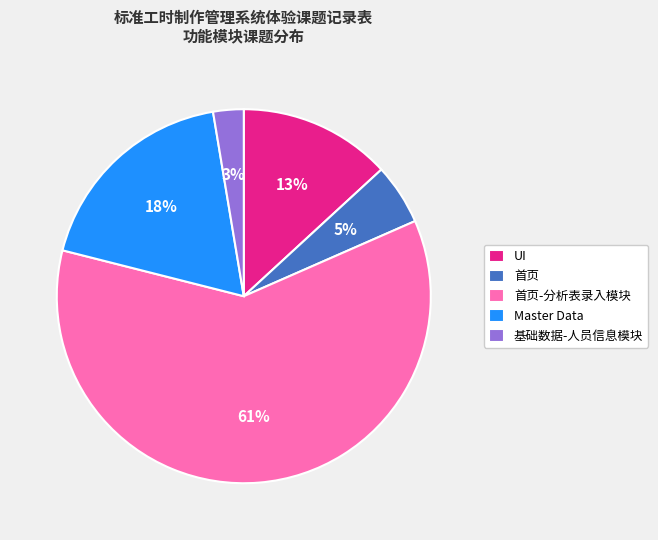

Do UI and 基础数据-人员信息模块 together represent more than half of the pie?

No